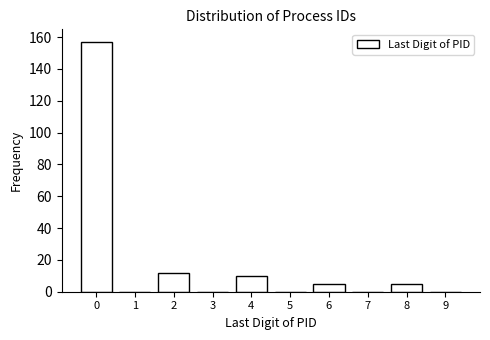

Reading left to right, what are all the values shown in this chart?

0=157	1=0	2=12	3=0	4=10	5=0	6=5	7=0	8=5	9=0